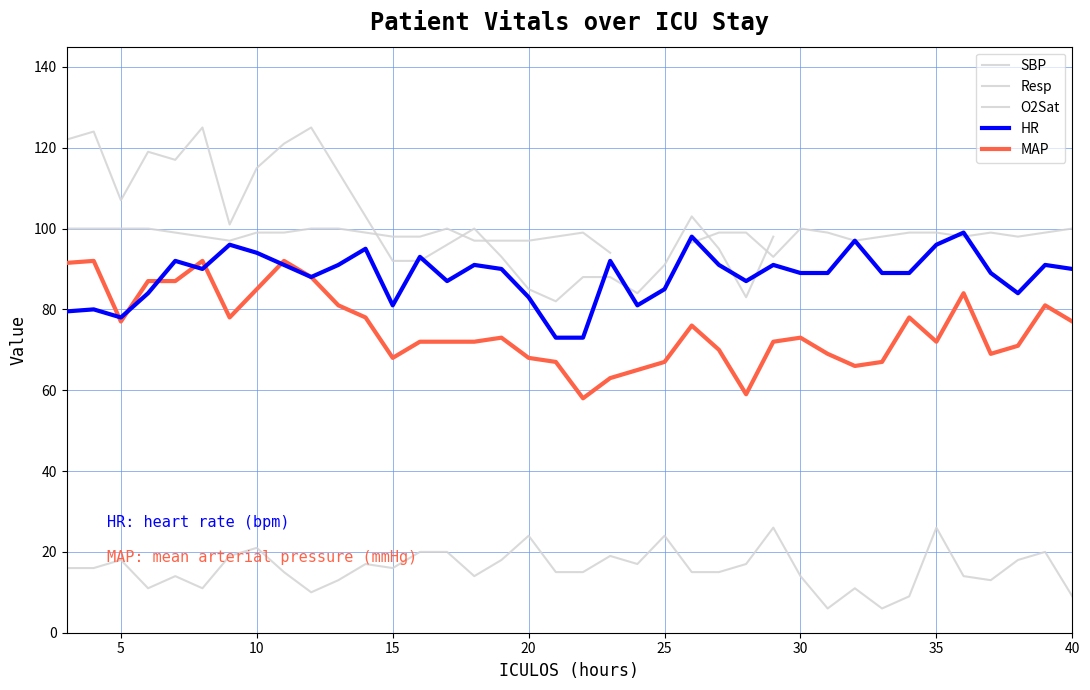

How many lines are shown in the chart?

5